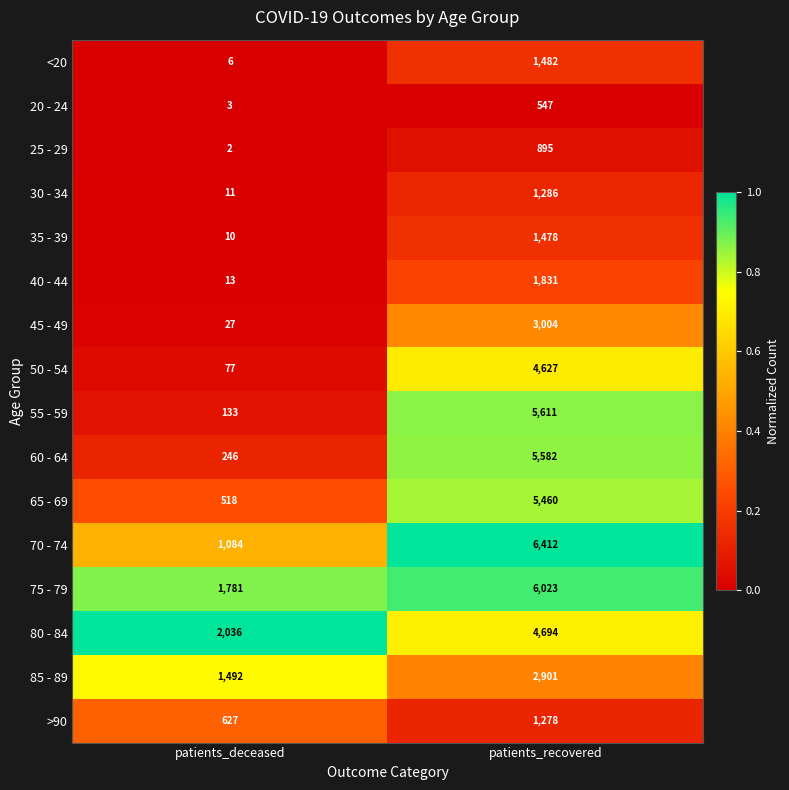

Rank the categories by 30 - 34 value from highest to lowest.

patients_recovered, patients_deceased